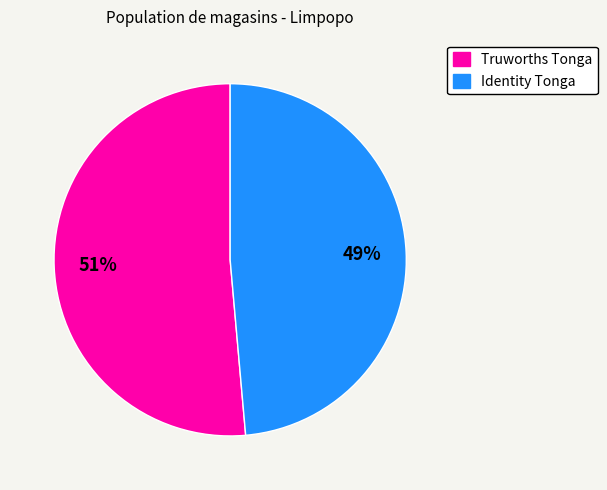

To the nearest percent, what portion does Truworths Tonga represent?

51%